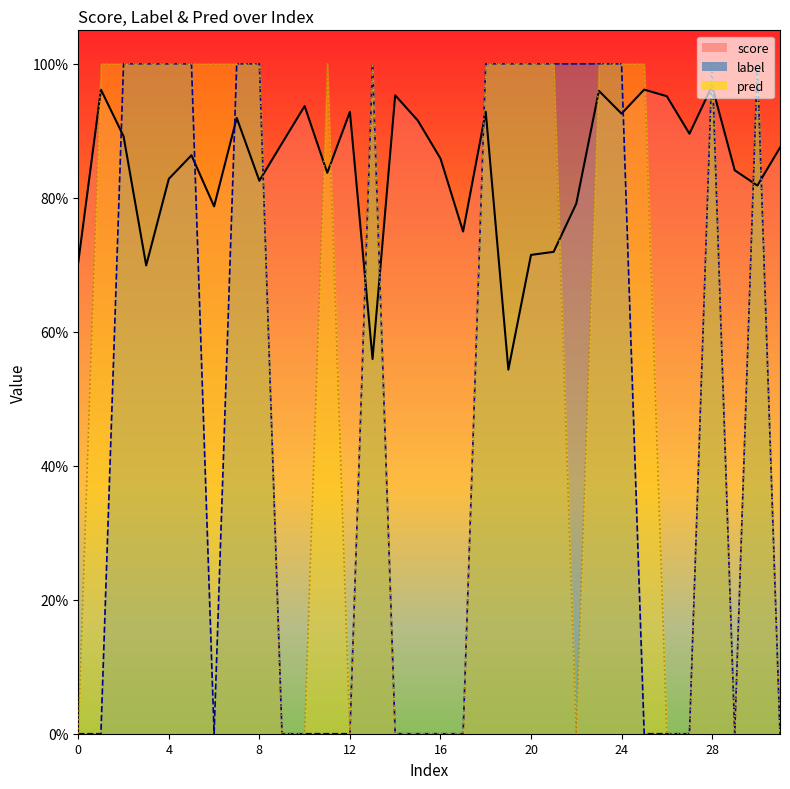

Where is the first local minimum for score?

3